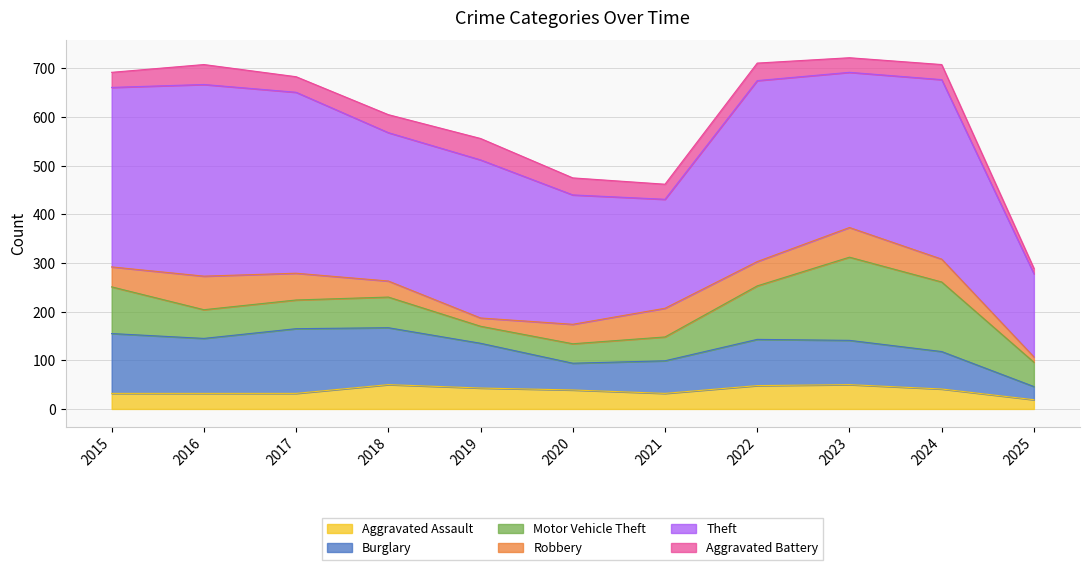

What is the difference between the maximum and second lowest values in the Robbery series?

52